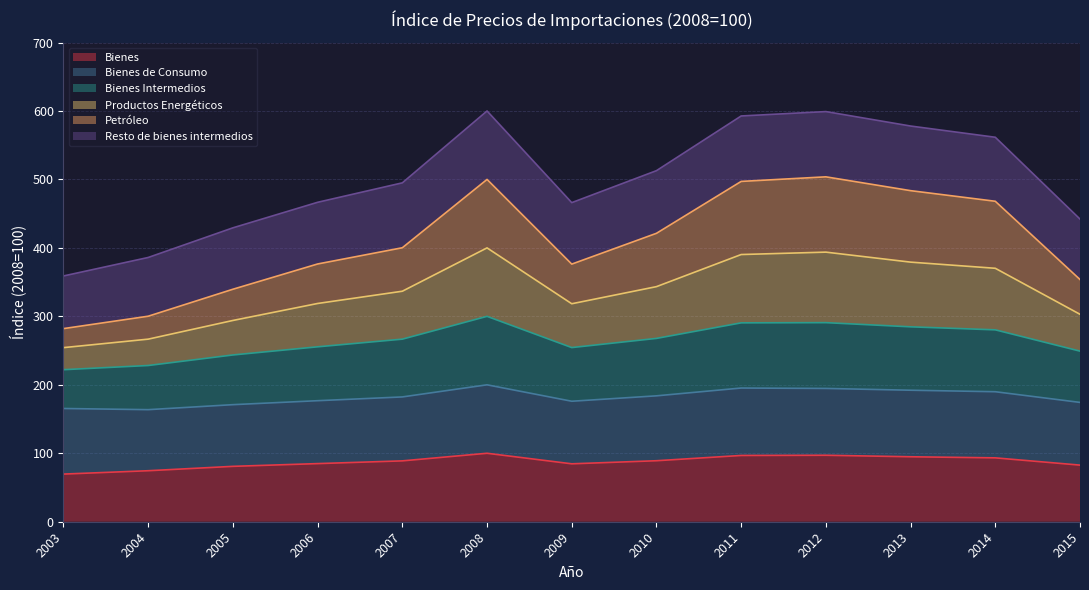

What is the total value across all series at 2011?

592.7